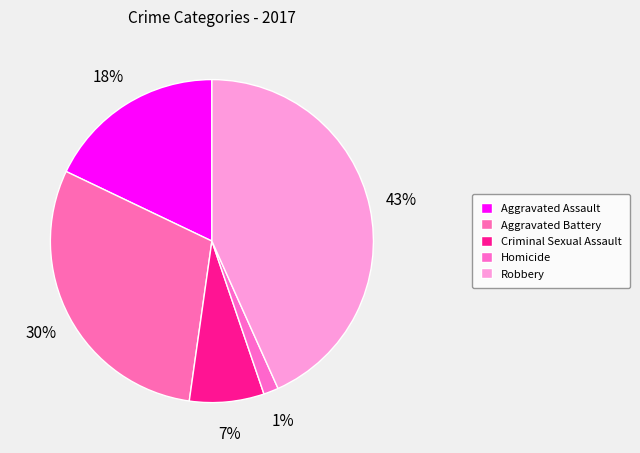

What is the smallest slice in the pie chart?

Homicide